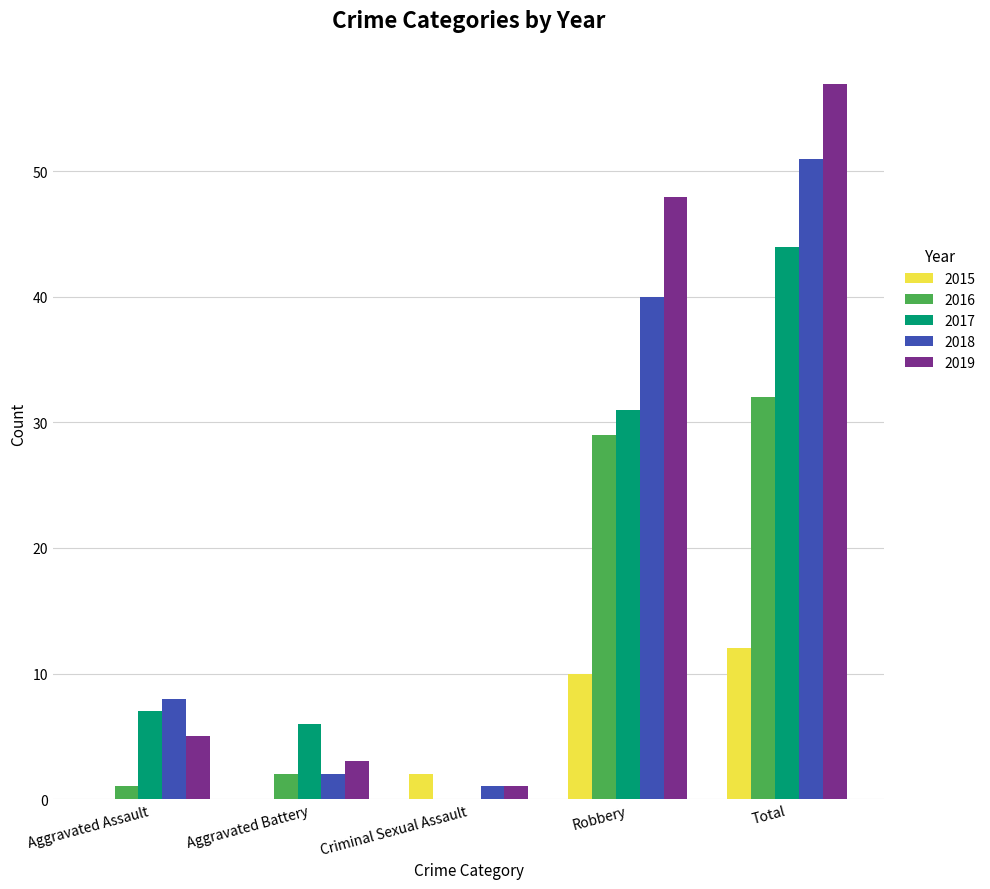

At which category is the sum across all series the highest?

Total